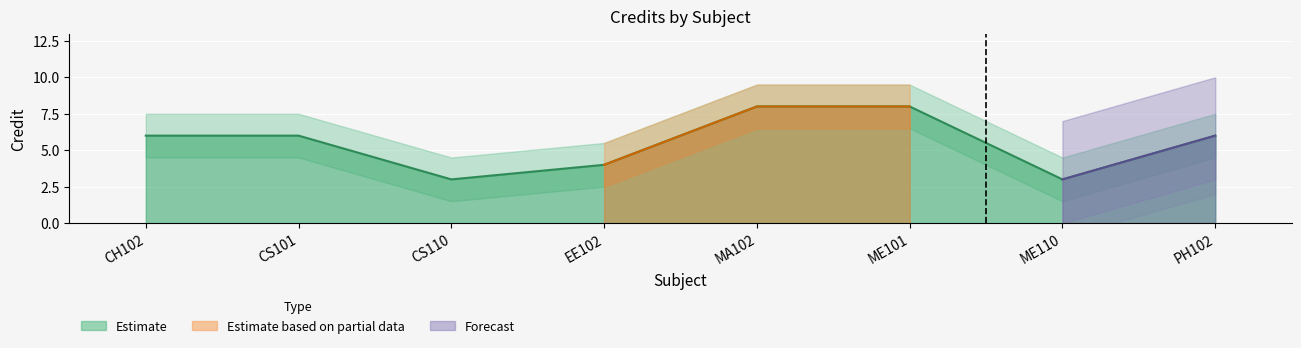

True or false: Credit_upper and Credit cross at least once.

False